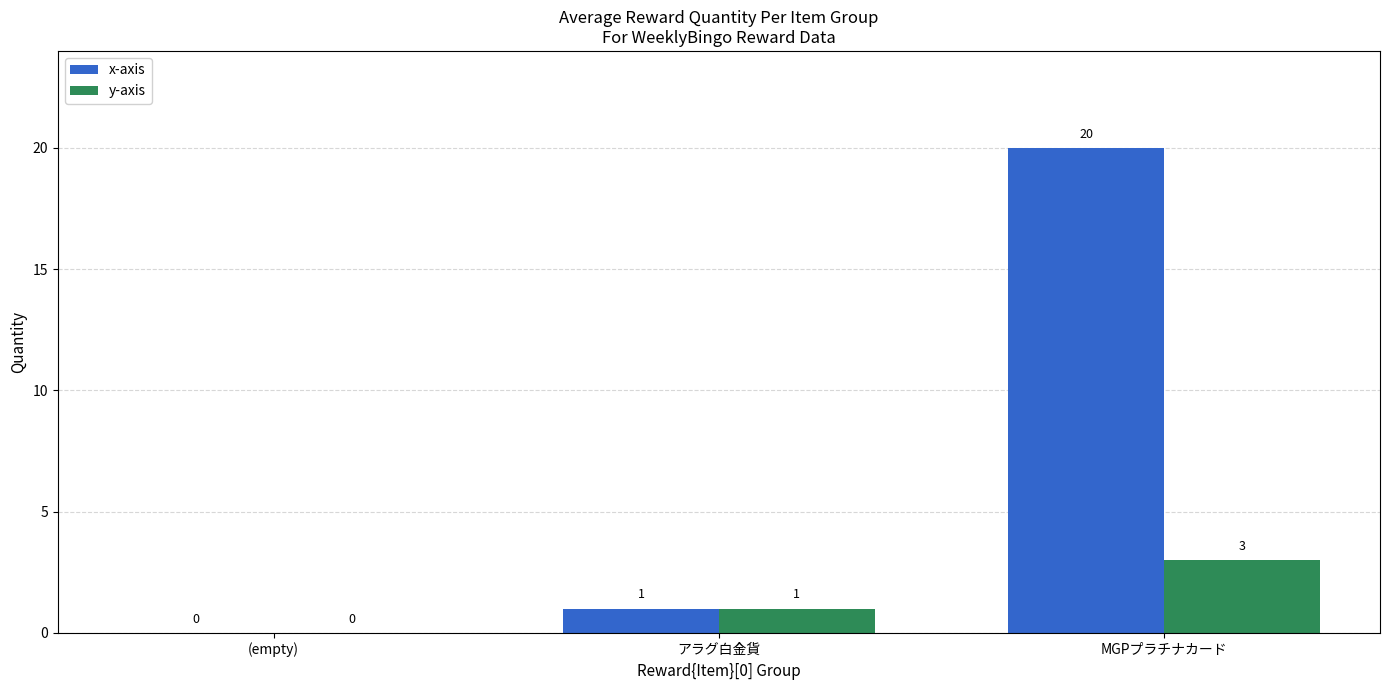

Reading left to right, what are all the values shown in this chart?

x-axis: 0	1	20
y-axis: 0	1	3